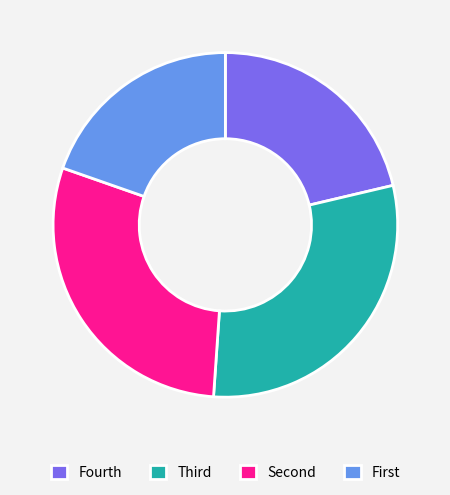

Rank the categories by value from lowest to highest.

First, Fourth, Second, Third